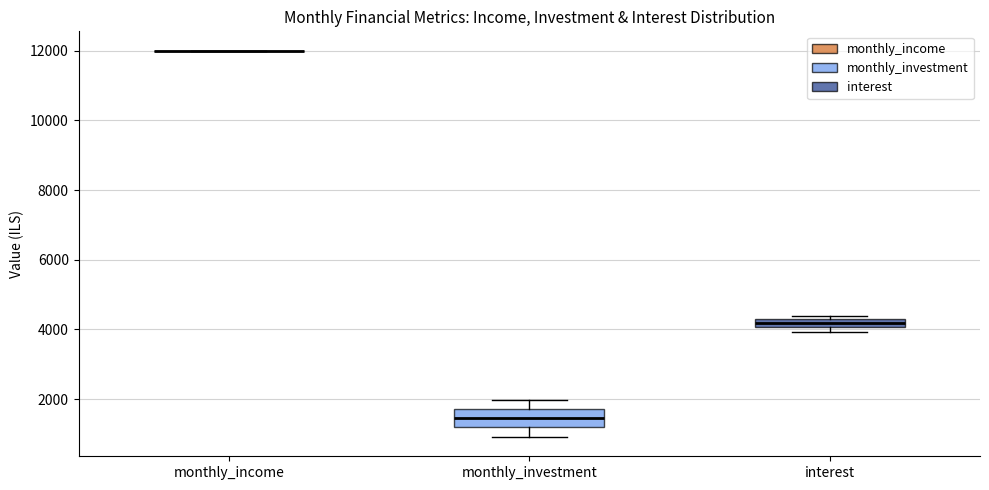

Where is the lower edge of the box for interest on the y-axis? The values are not printed on the chart, so give them approximately, as read against the axis.

4000